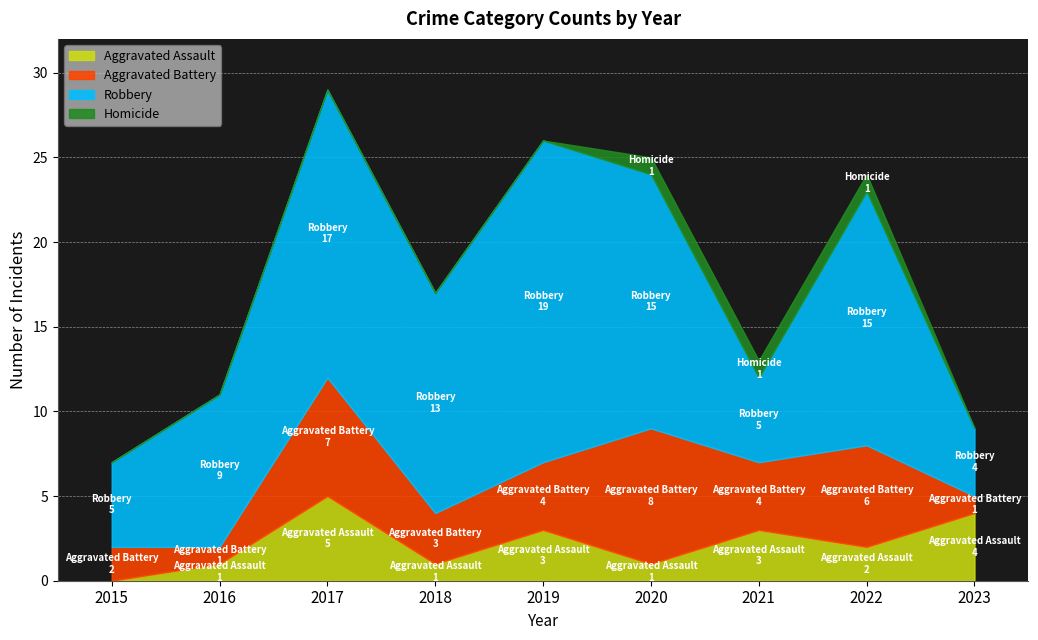

What is the difference between the maximum and minimum values in the Robbery series?

15